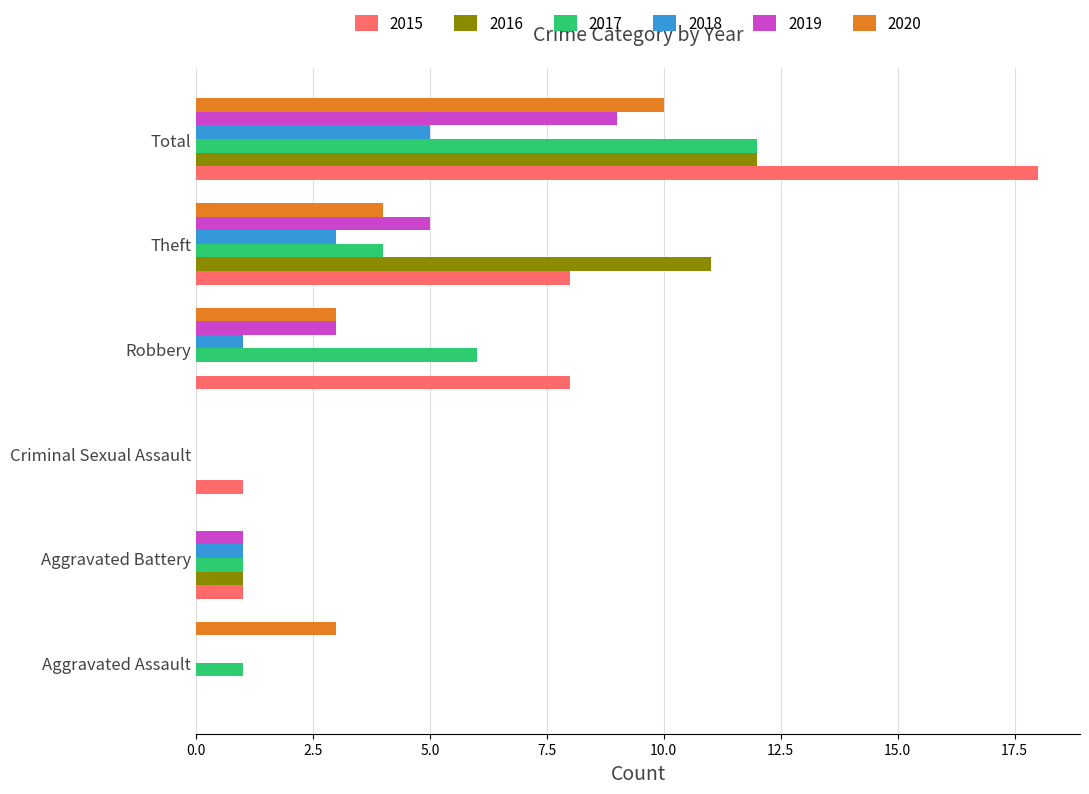

How many data points does each series have?

6